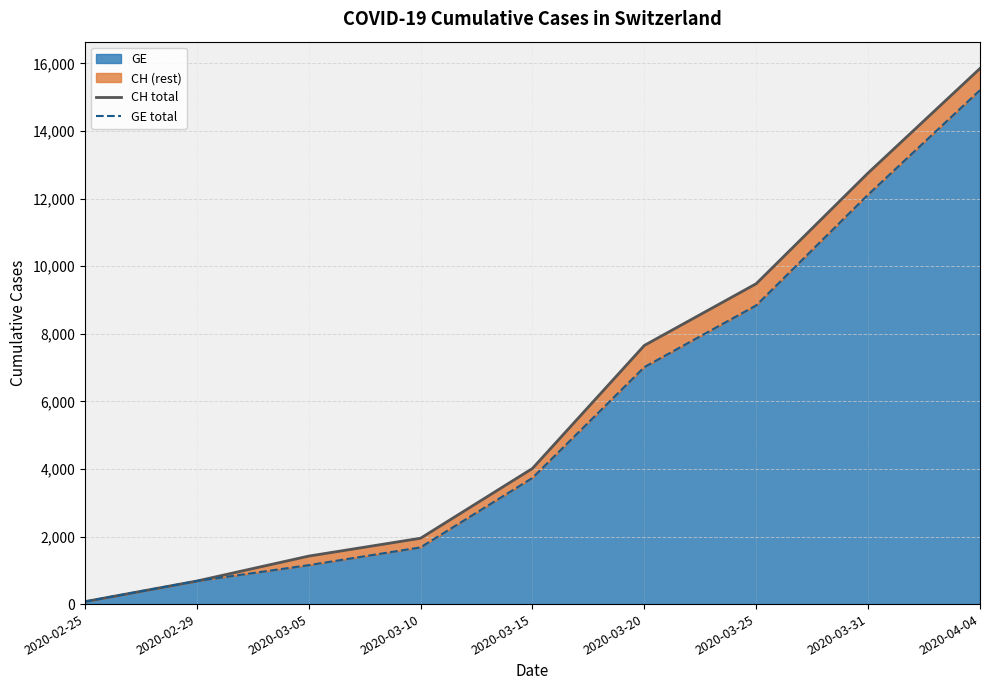

What is the greatest value displayed?

15850